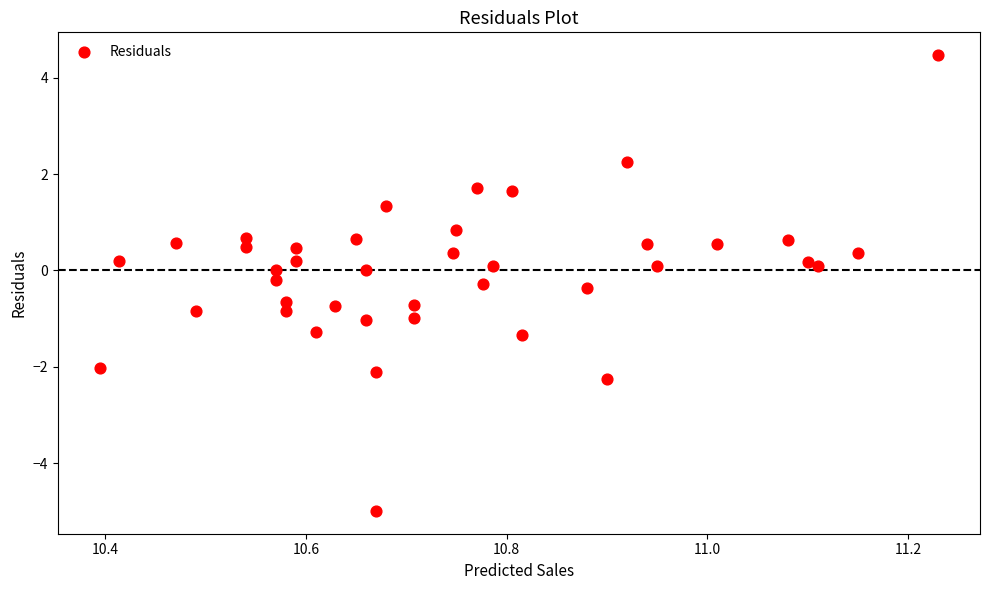

What is the range of Y values (max minus min)?

9.5